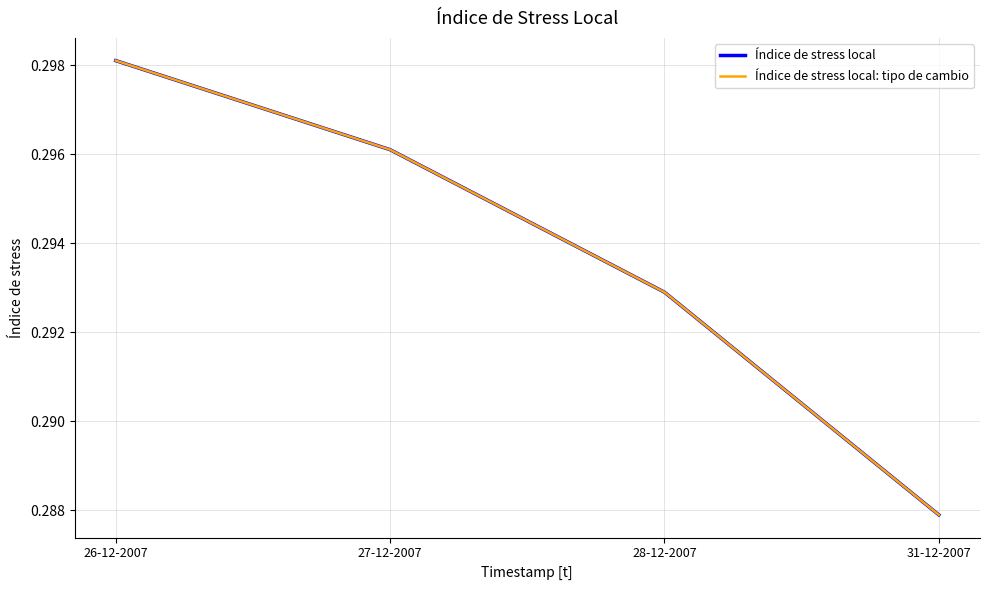

How many lines are shown in the chart?

2